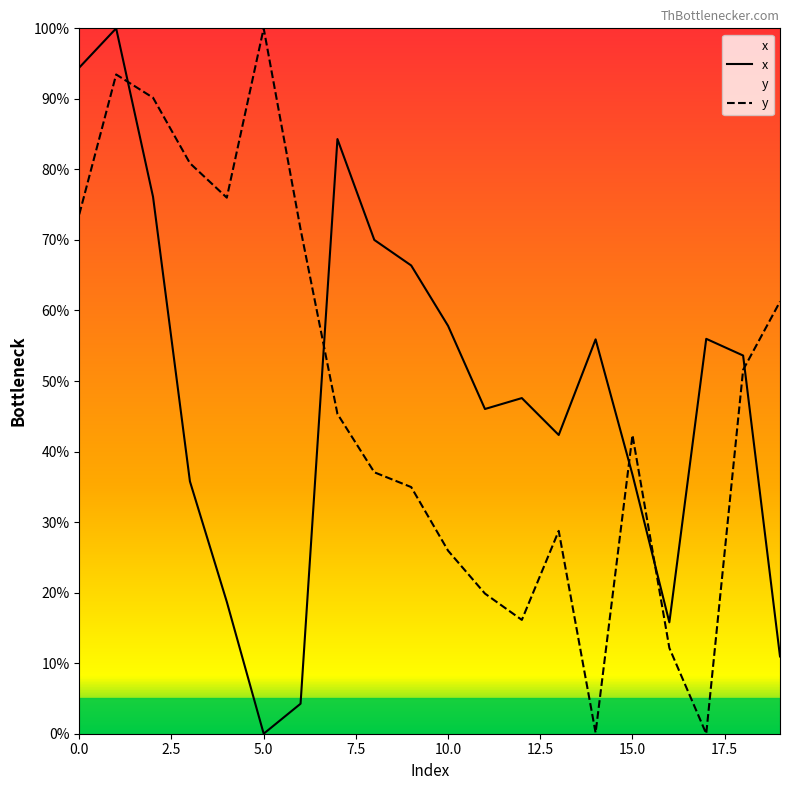

Reading right to left, what are all the values shown in this chart?

x: 11.0	53.6	56.0	15.8	36.7	55.9	42.3	47.6	46.0	57.8	66.4	70.0	84.3	4.3	0.0	18.7	35.8	76.1	100.0	94.4
y: 61.3	51.6	0.0	12.2	42.3	0.1	28.8	16.1	19.9	25.9	35.0	37.1	45.3	71.5	100.0	76.0	80.9	90.2	93.5	73.6